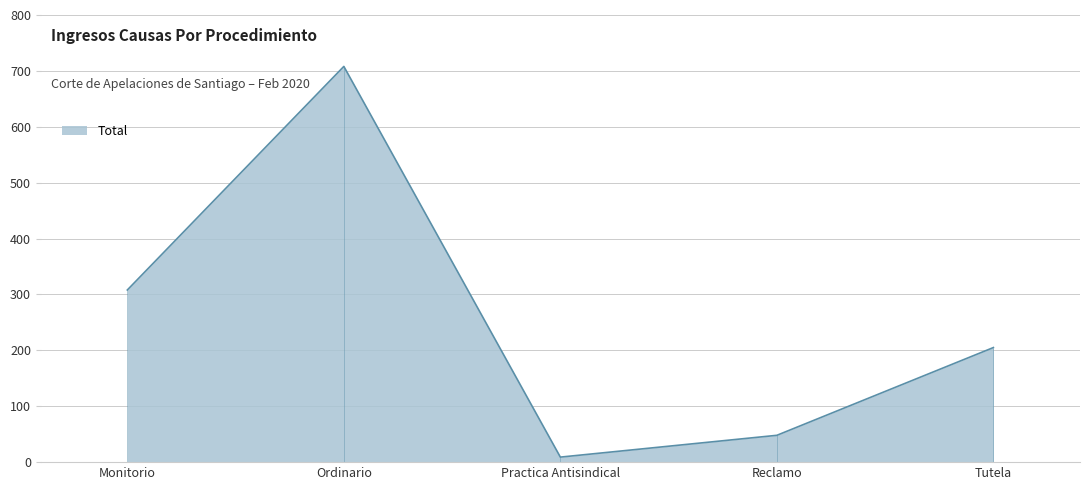

Where does the data first go above 205?

Monitorio